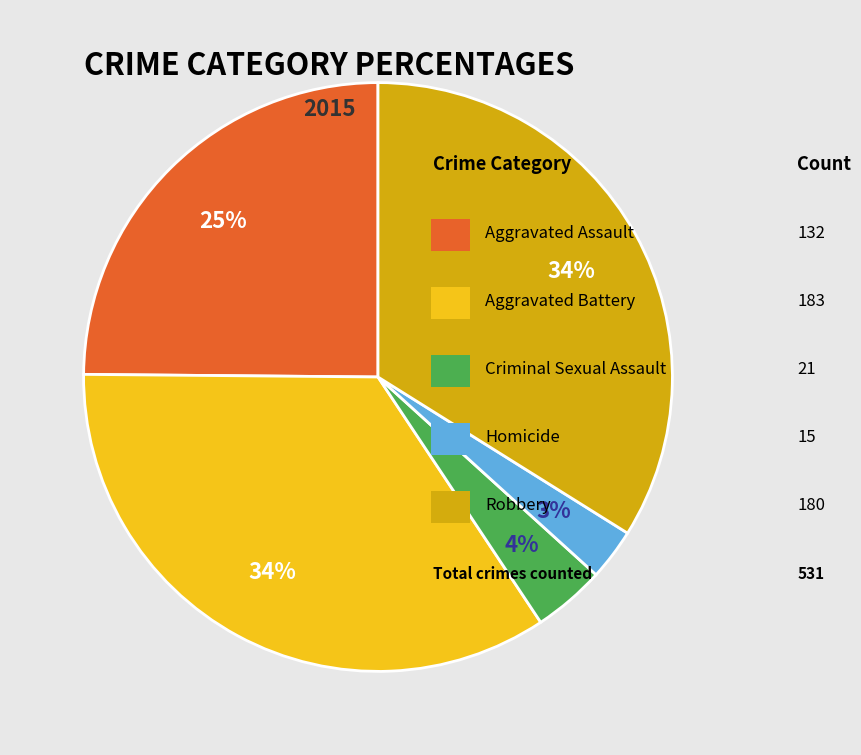

To the nearest percent, what is the average slice percentage?

20%